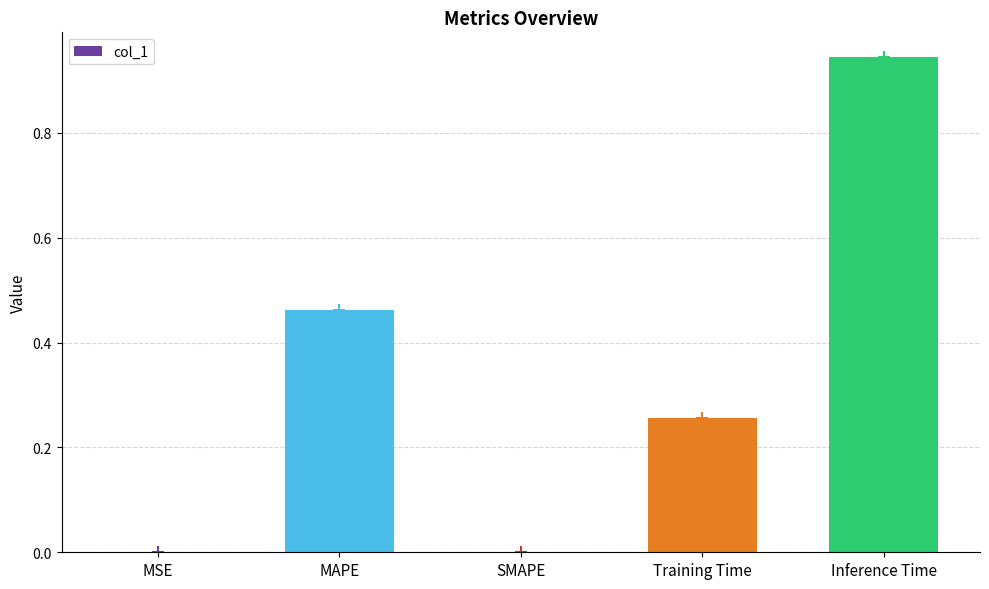

Does the chart contain any negative values?

No